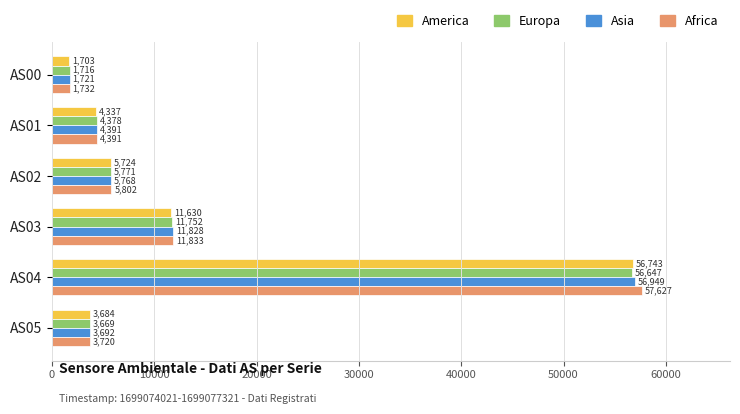

What is the total value across all series at AS02?

23065